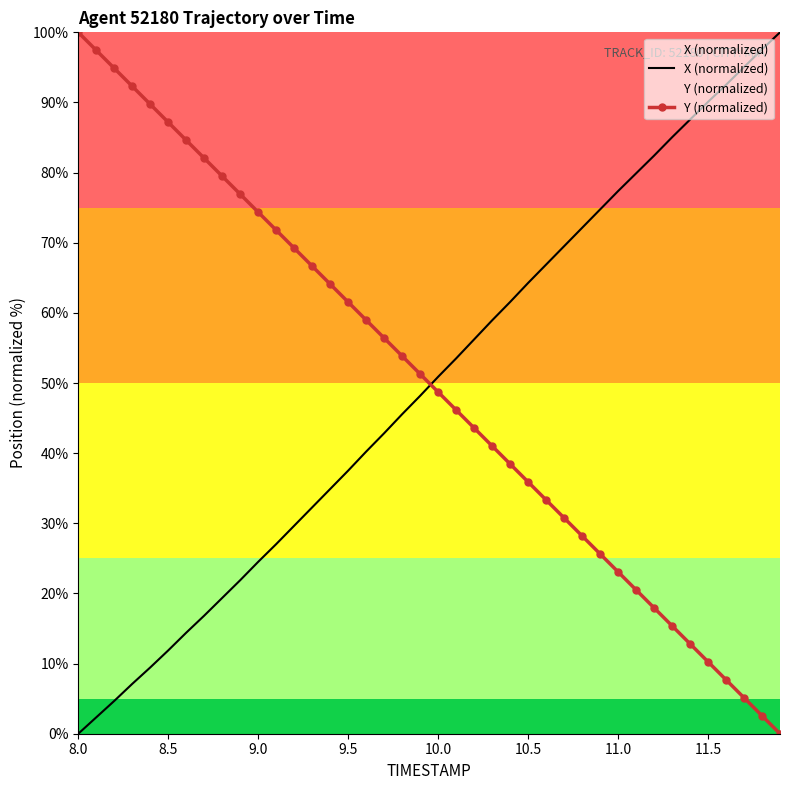

What is the value of the X (normalized) point at the 28th from the left?

69.5